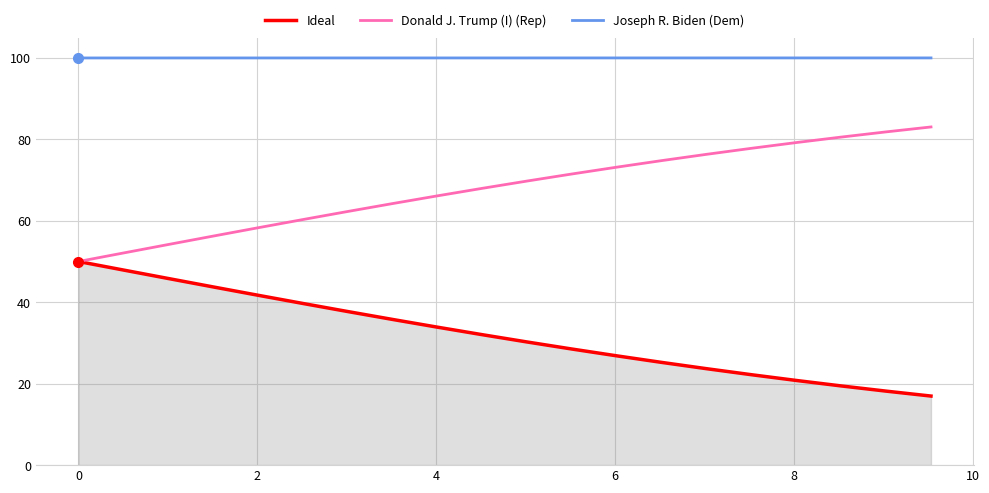

Rank the series by their average value, from lowest to highest.

Ideal, Donald J. Trump (I) (Rep), Joseph R. Biden (Dem)